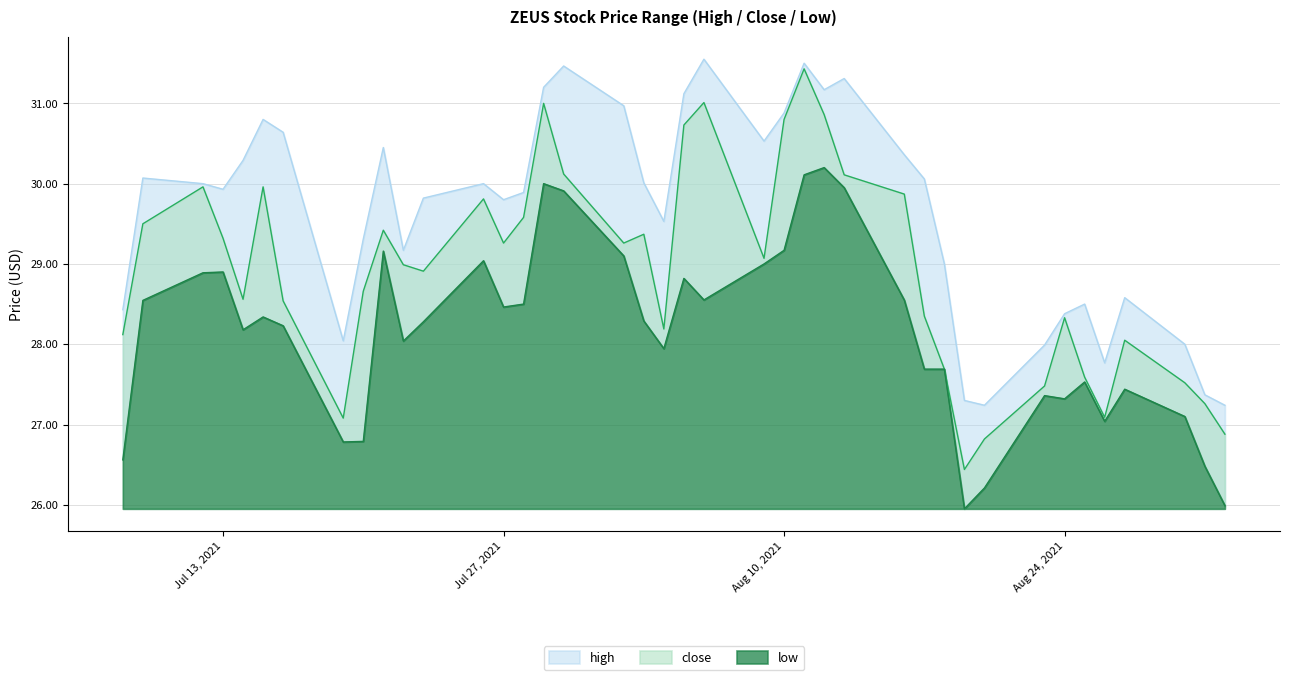

Which category has the highest value in the high series?

2021-08-06